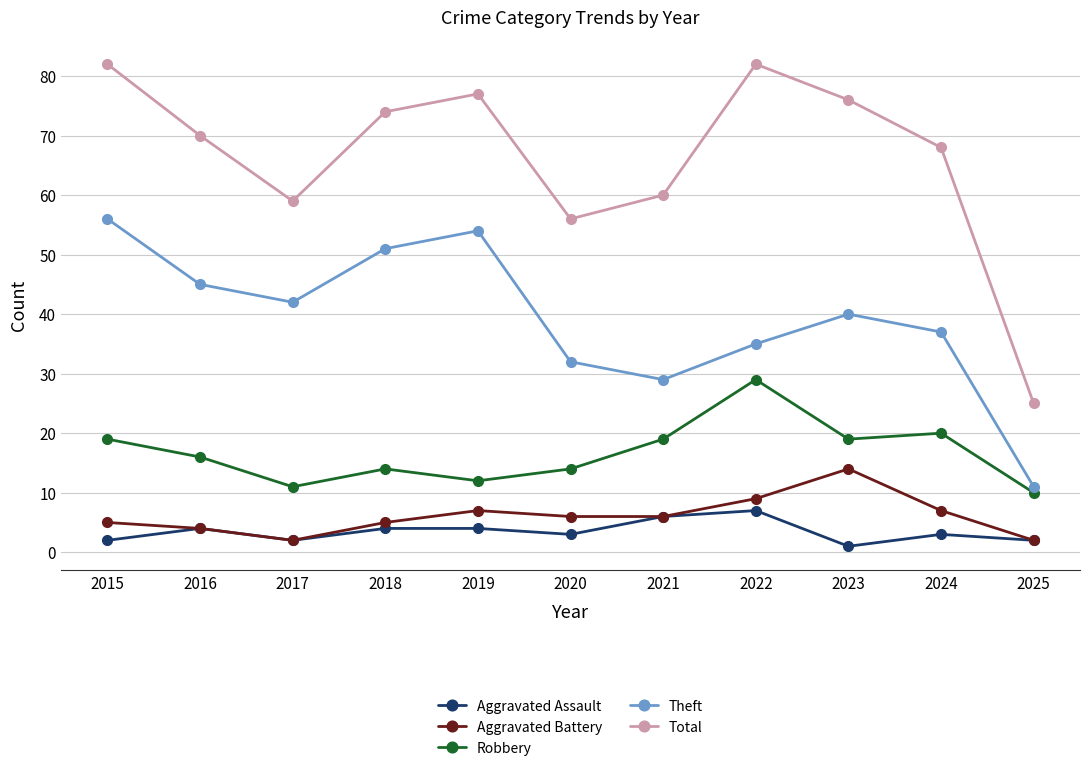

List the labels in order of Theft value, smallest first.

2025, 2021, 2020, 2022, 2024, 2023, 2017, 2016, 2018, 2019, 2015